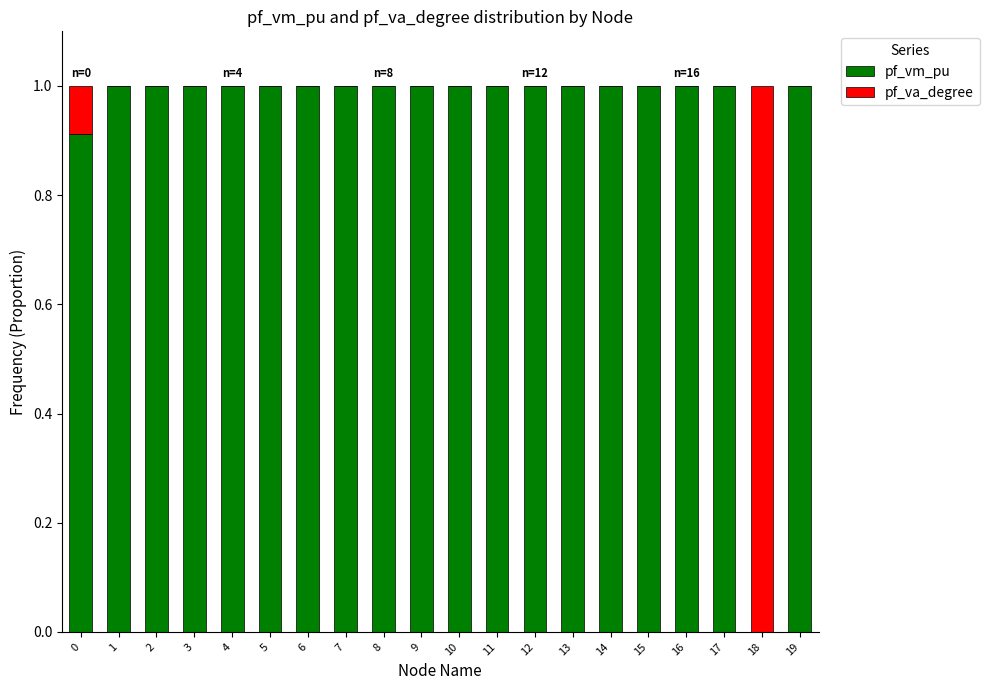

What are all the series names shown in the legend?

pf_vm_pu, pf_va_degree